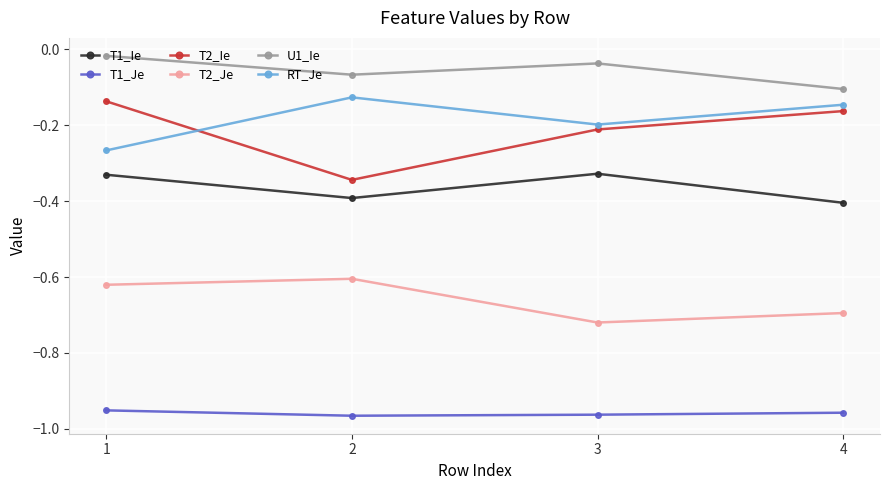

Which series changed the most between 1 and 4?

RT_Je